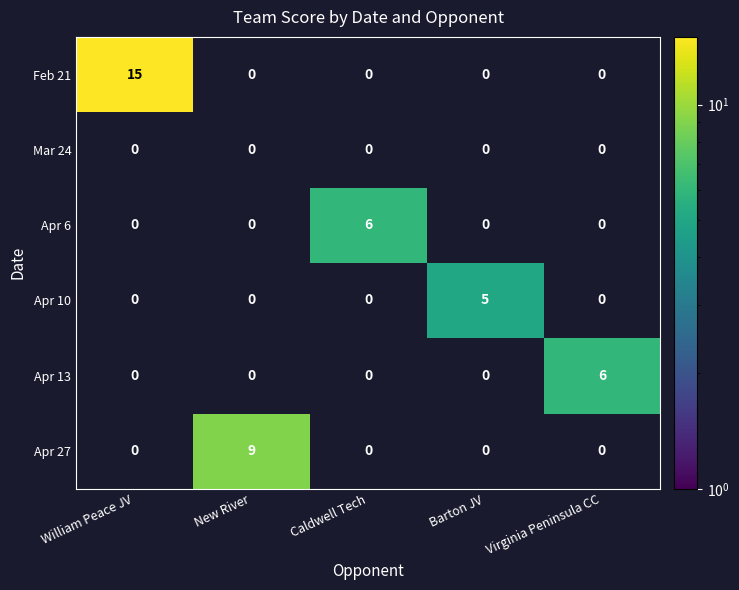

The value of Apr 6 at William Peace JV is 4. True or false?

False